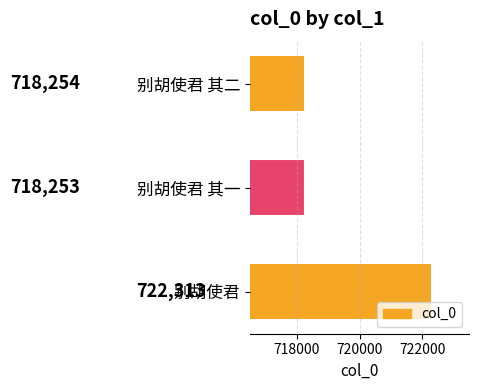

What is the maximum value shown in the chart?

722313